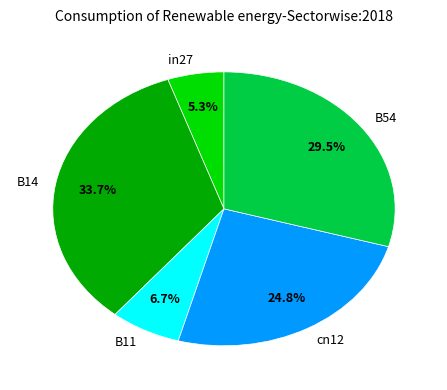

What is the smallest slice in the pie chart?

in27